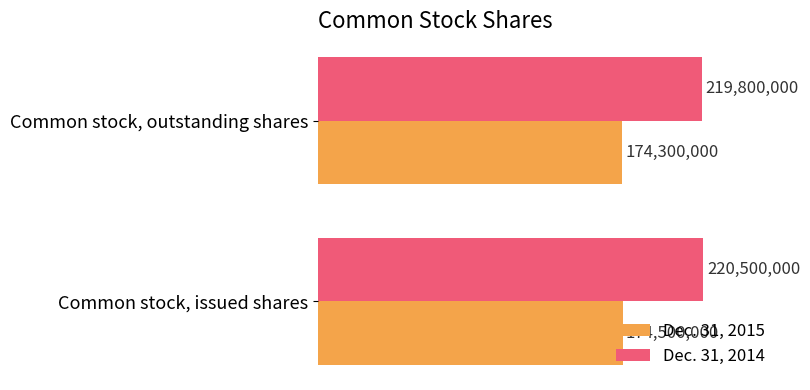

List the labels in order of Dec. 31, 2015 value, largest first.

Common stock, issued shares, Common stock, outstanding shares